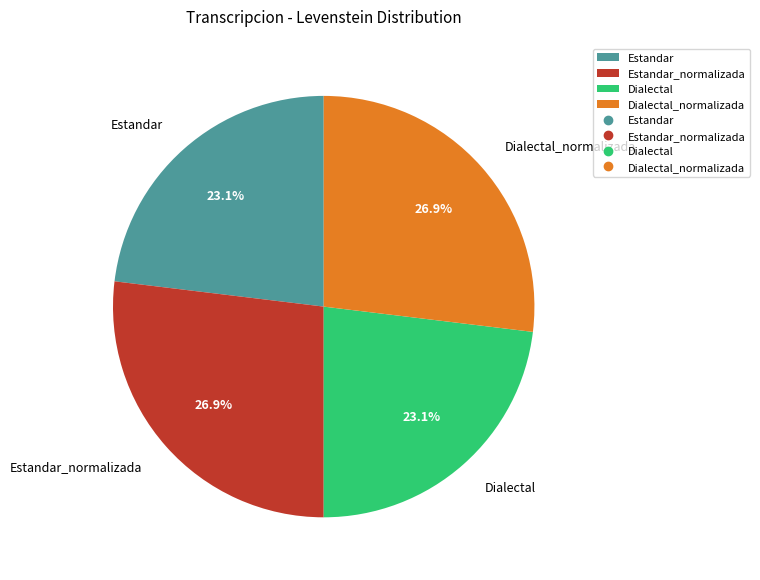

How many slices are in this pie chart?

4